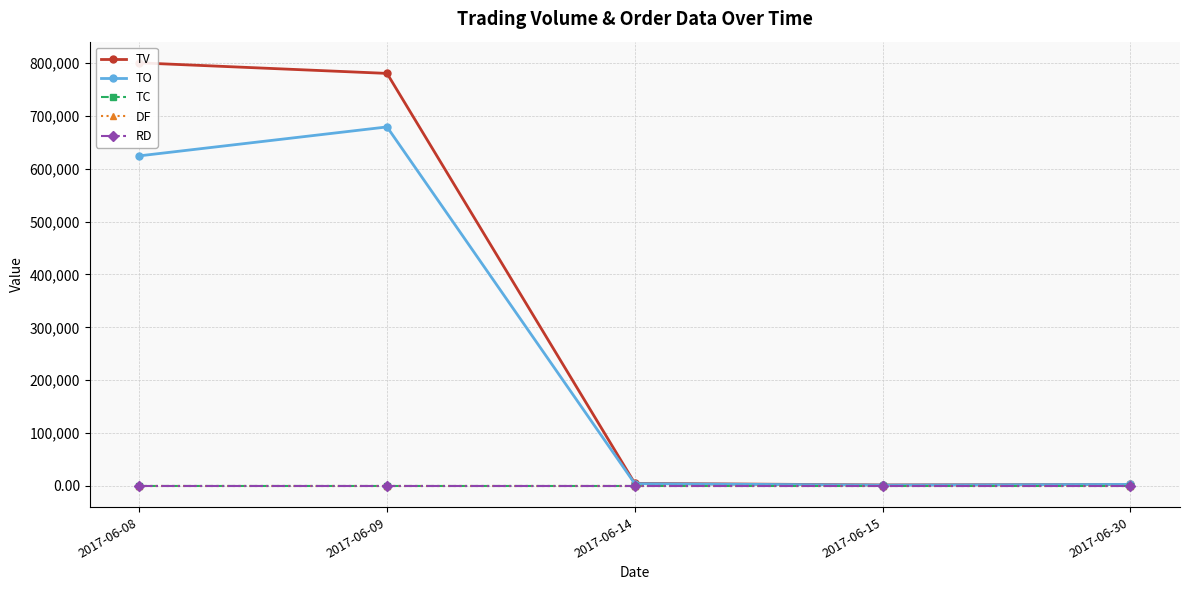

Which series has the largest total across all categories?

TV